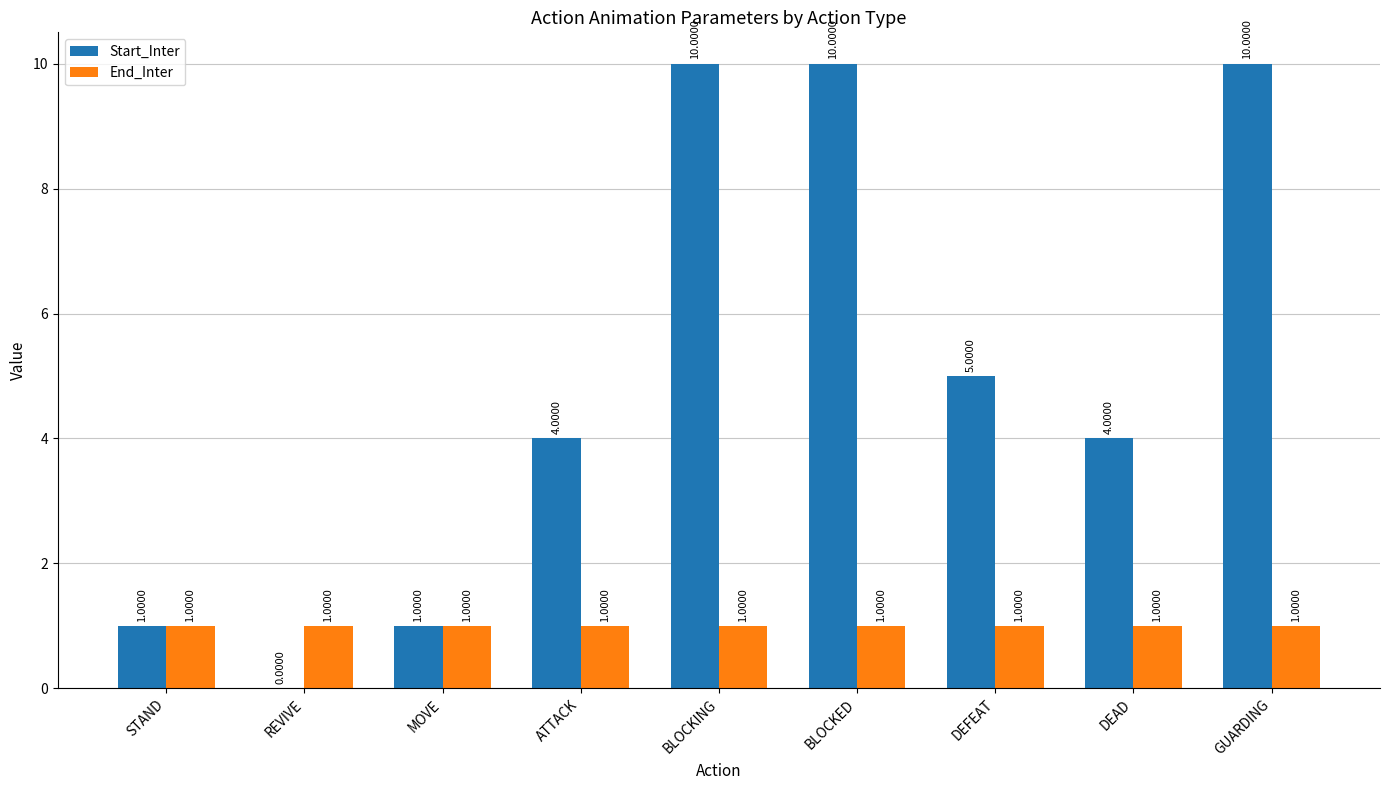

Reading left to right, extract all data points from this chart.

Start_Inter: 1	0	1	4	10	10	5	4	10
End_Inter: 1	1	1	1	1	1	1	1	1